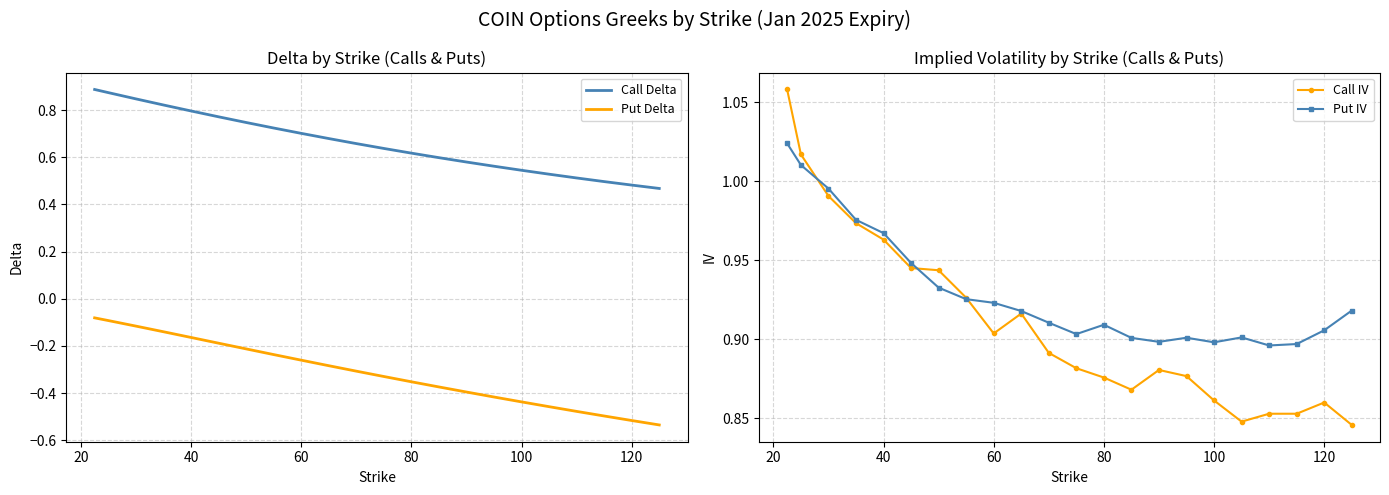

How many interior local valleys does the Call IV series have?

3